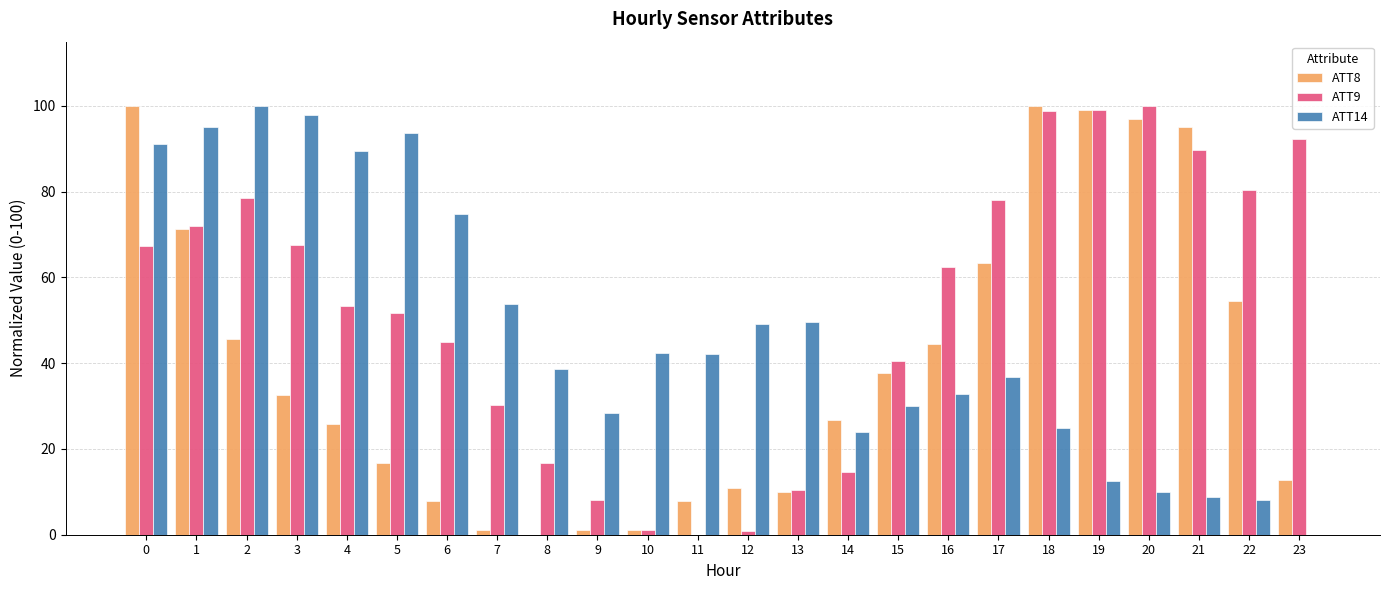

The ATT14 series shows 8.9 at 21. True or false?

True